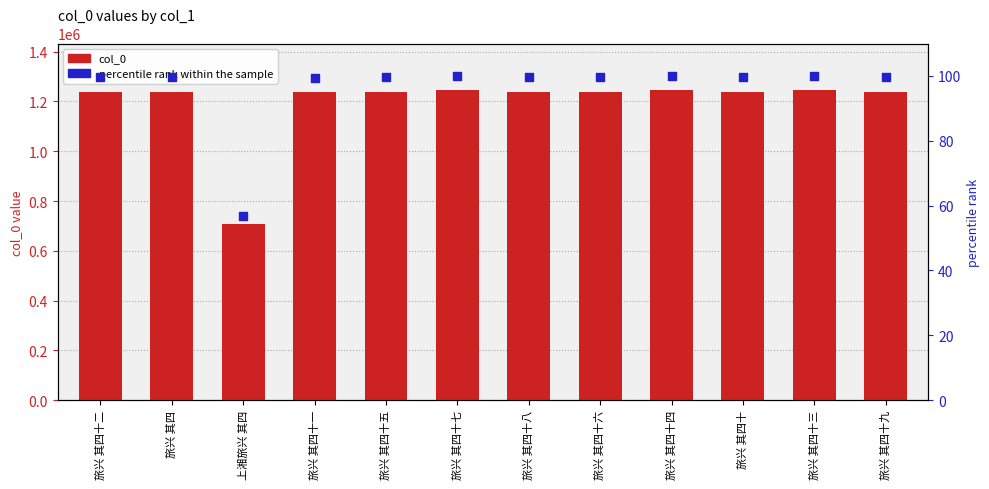

Which series reaches the maximum Y coordinate?

col_0